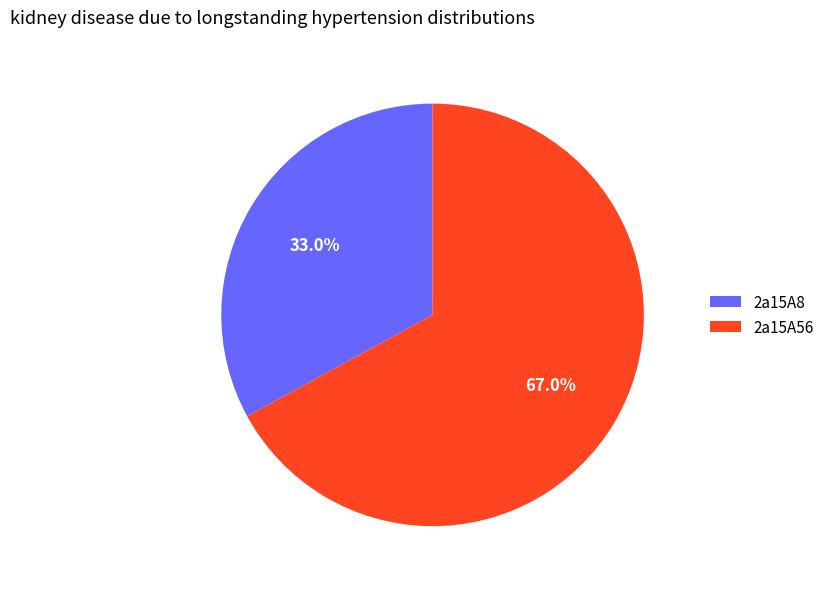

To the nearest percent, what is the combined percentage of 2a15A8 and 2a15A56?

100%